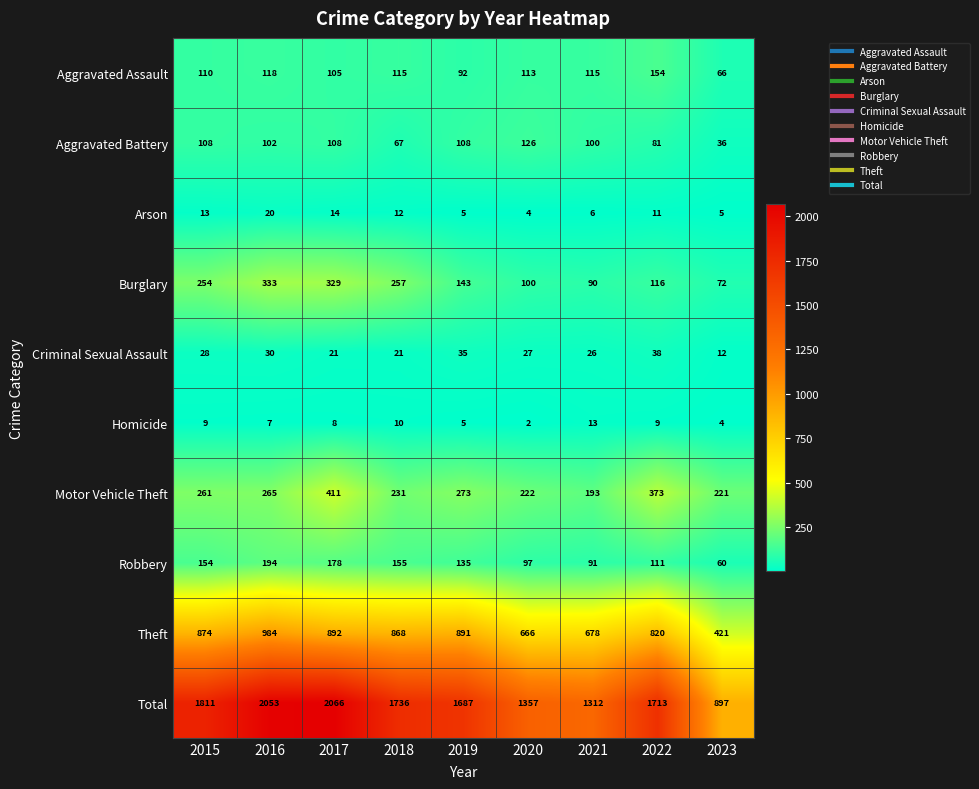

What is the difference between the second highest and second lowest values in the Robbery series?

87